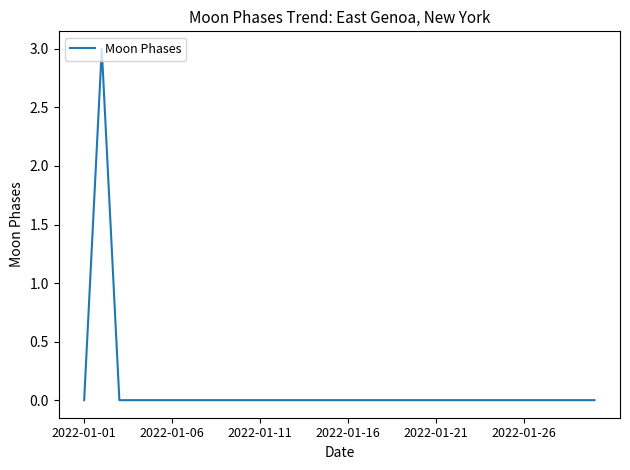

What is the maximum value shown in the chart?

3